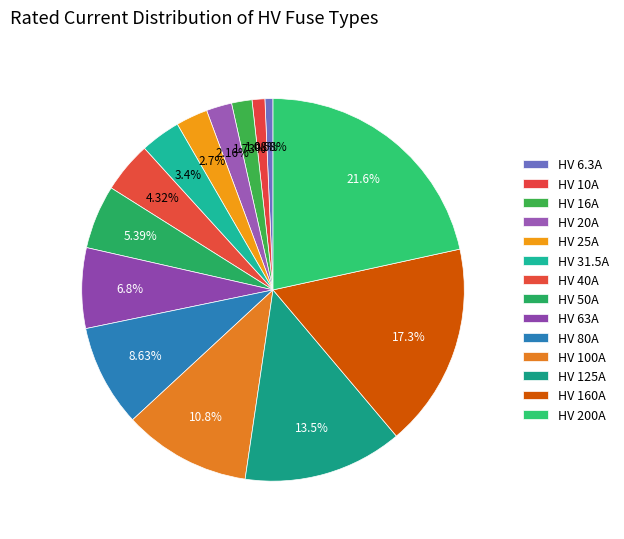

How many segments does this pie chart have?

14